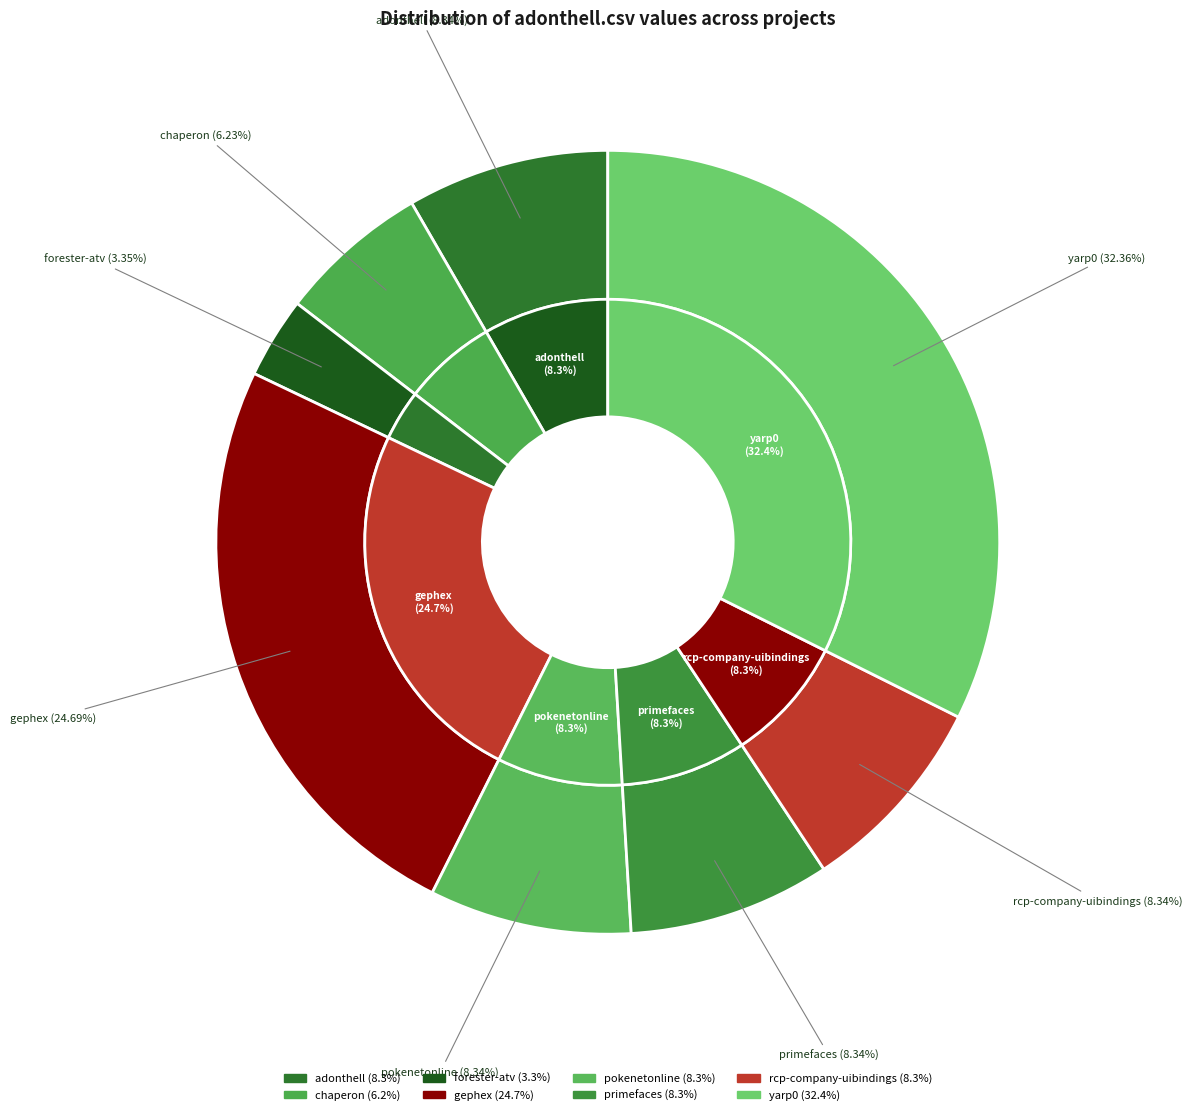

Combined, do yarp0.csv and adonthell.csv account for over 50%?

No